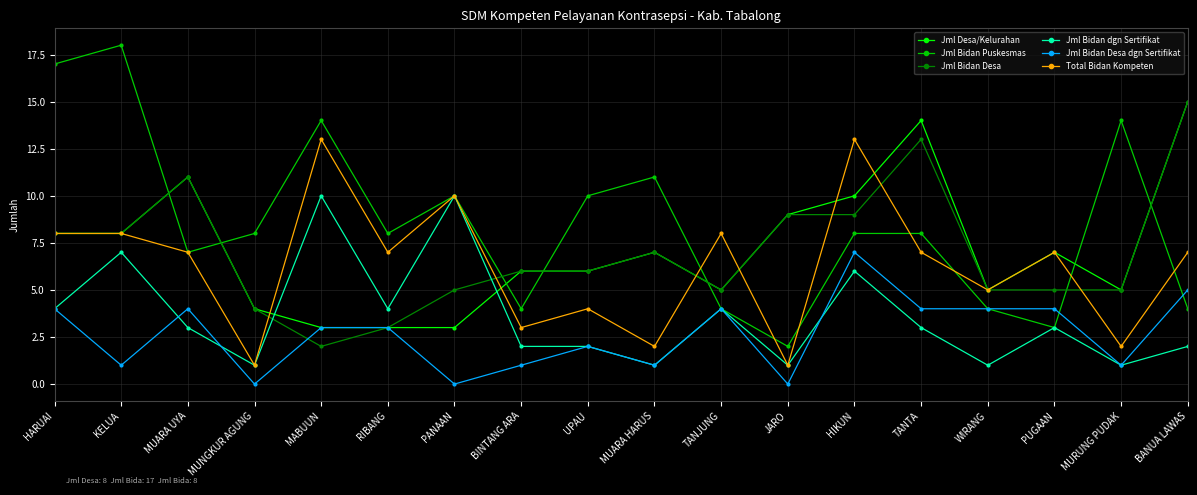

The value of Jml Bidan dgn Sertifikat at HARUAI is 7. True or false?

False